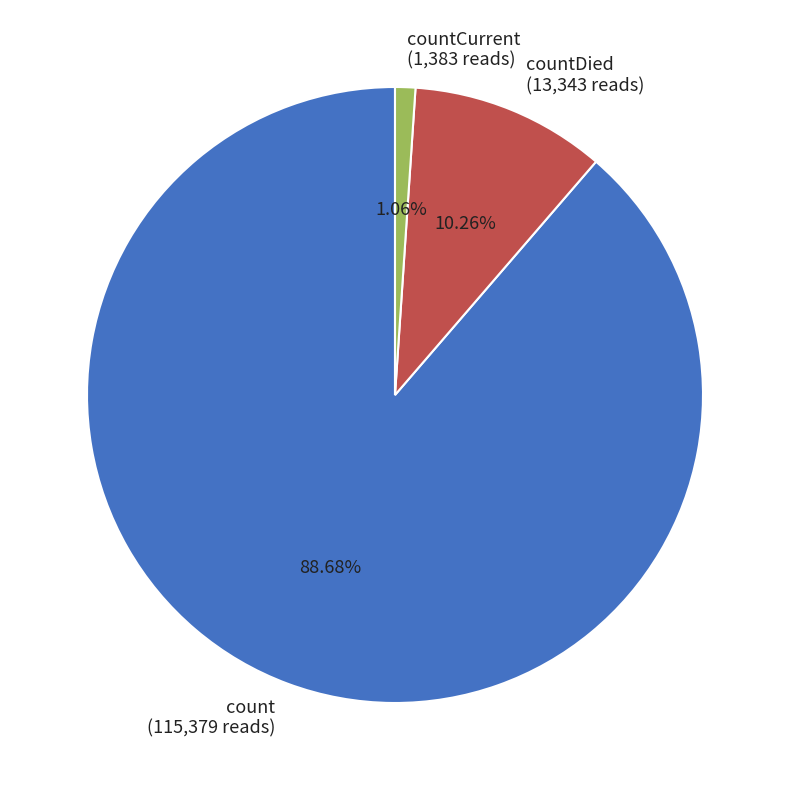

Between countDied (13,343 reads) and count (115,379 reads), which is larger?

count (115,379 reads)